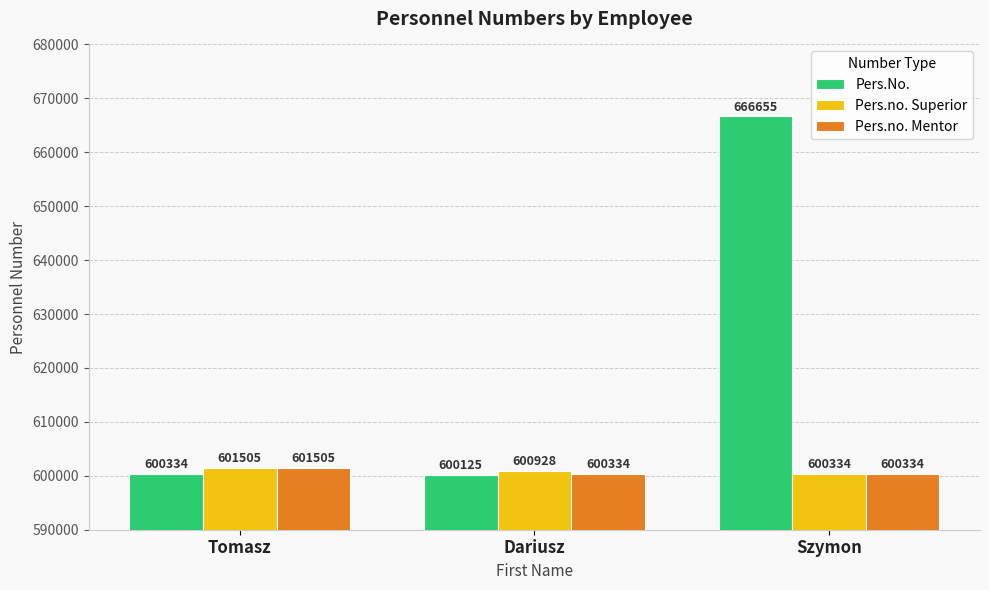

Read the Pers.no. Mentor value at Tomasz.

601505